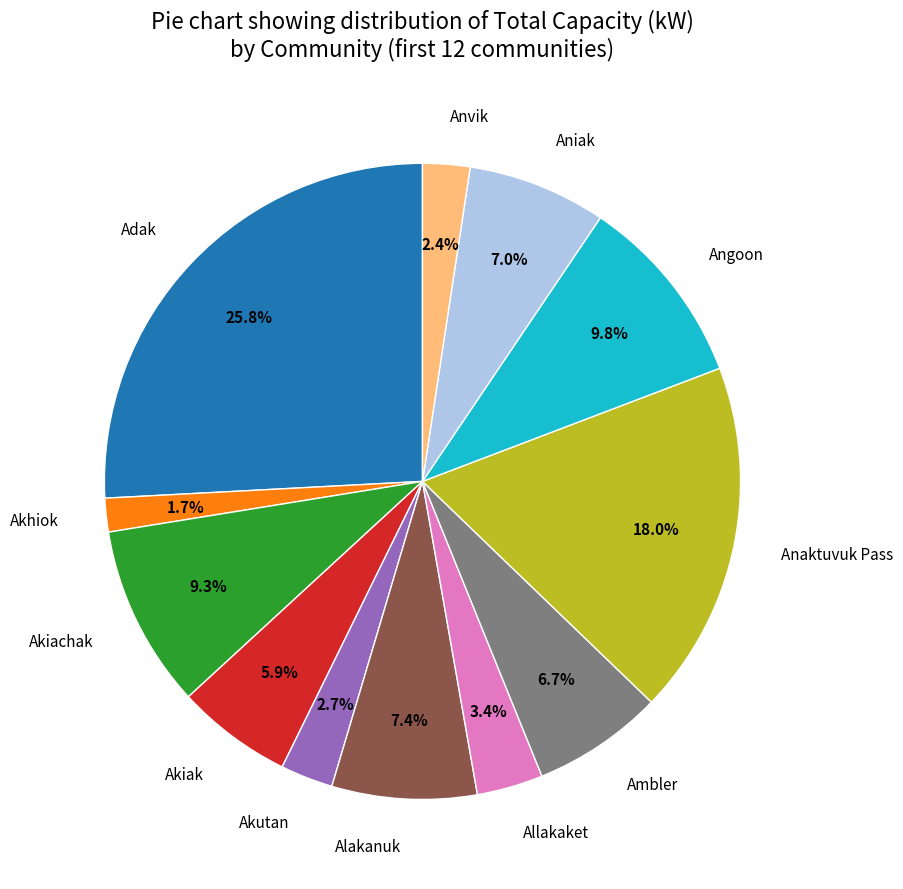

Is there a majority slice in this chart?

No